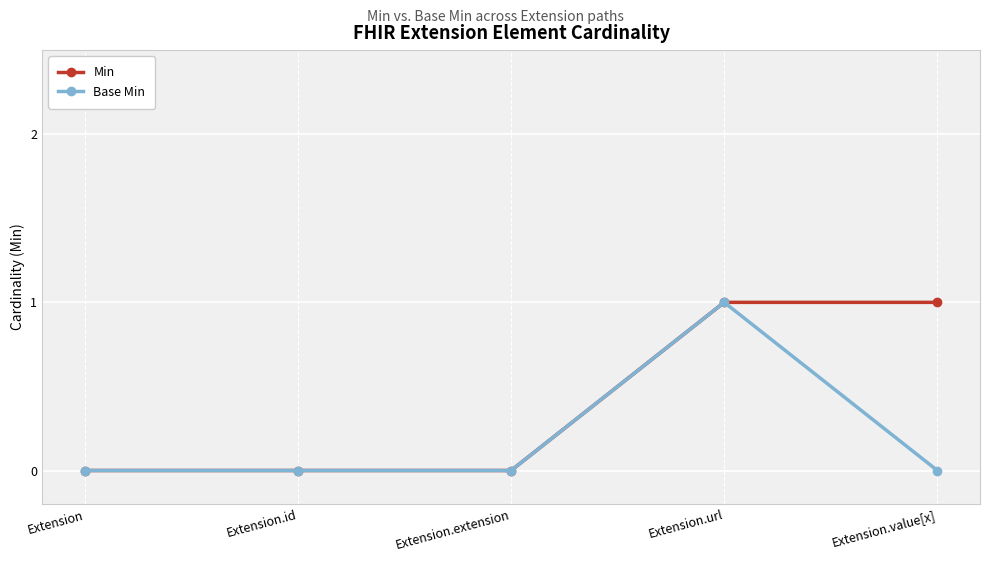

True or false: Base Min has more than 2 points higher than both neighbors.

False